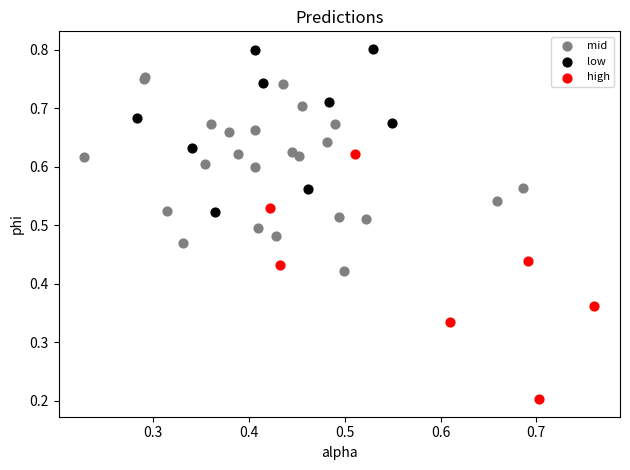

Which series has the widest spread of Y values?

high